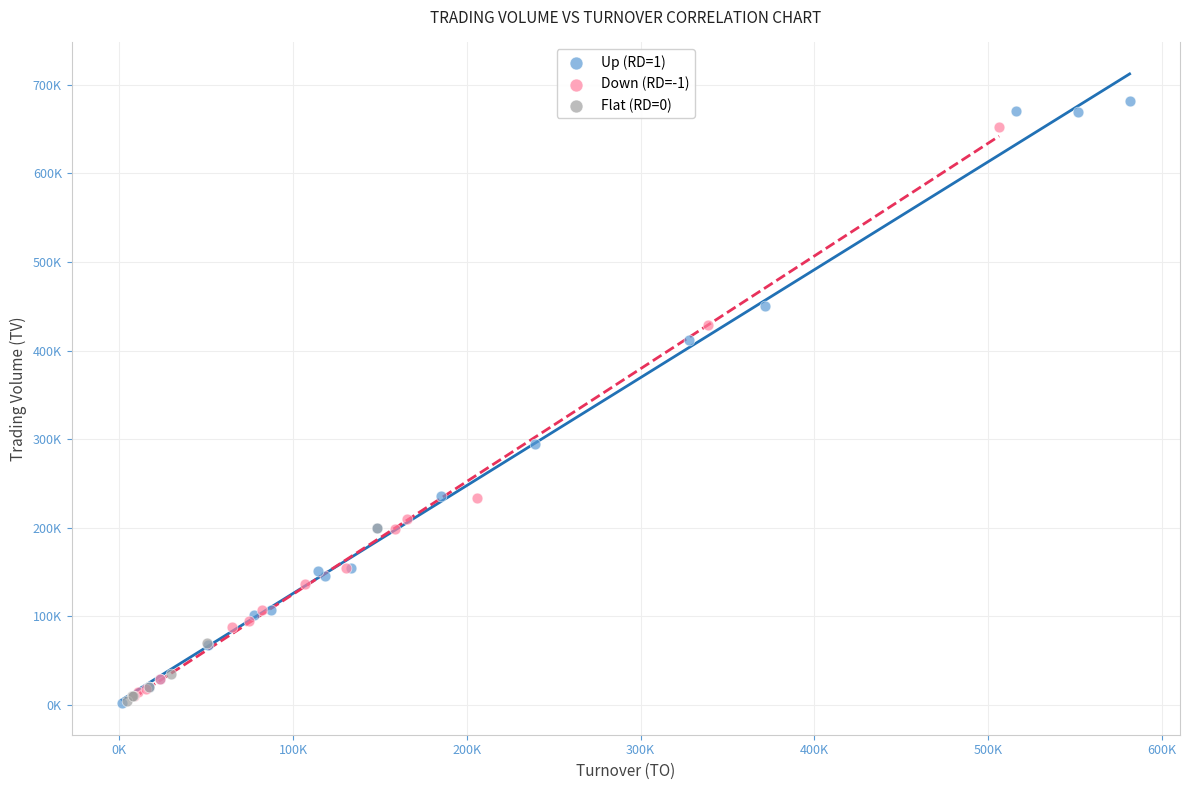

What are all the series names shown in the legend?

Up (RD=1), Down (RD=-1), Flat (RD=0)